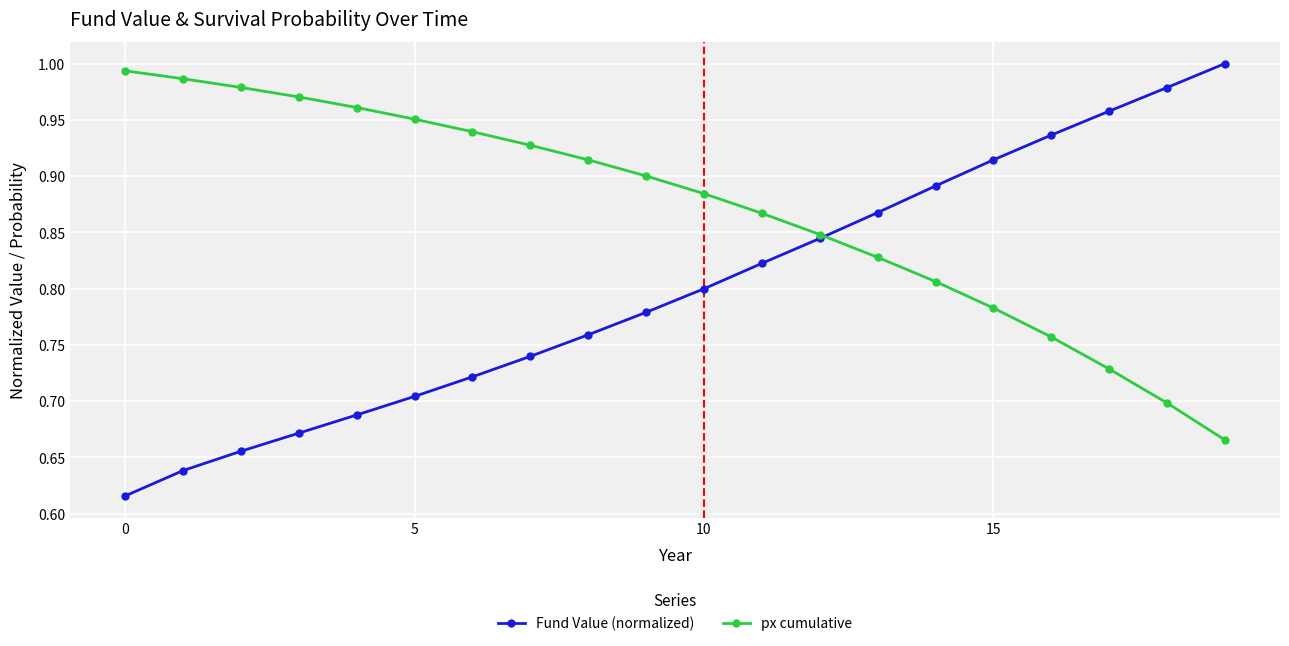

What is the difference between the maximum and minimum values in the Fund Value (normalized) series?

0.4